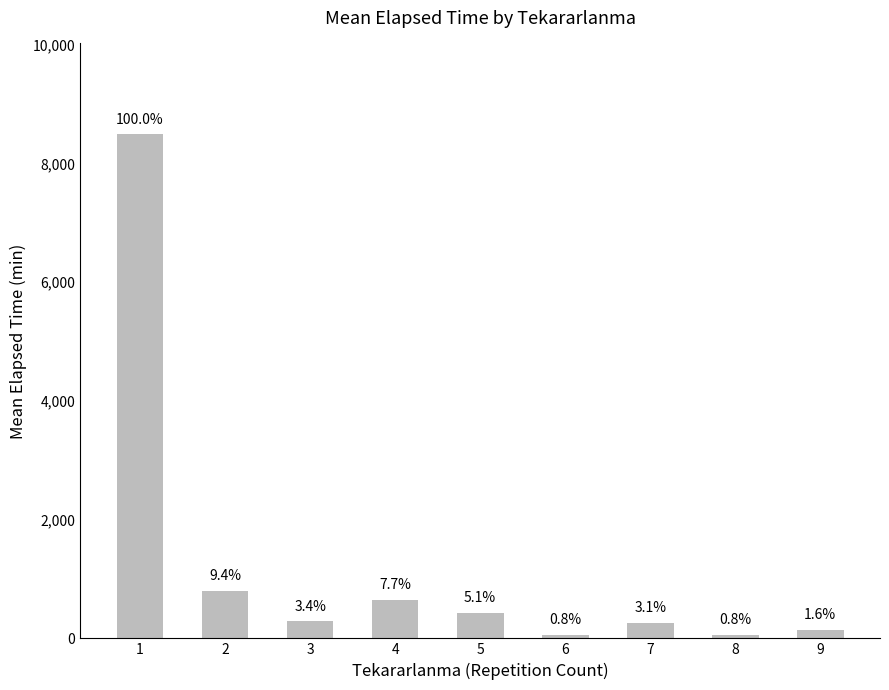

Where is the data nearest to the value 4278?

2